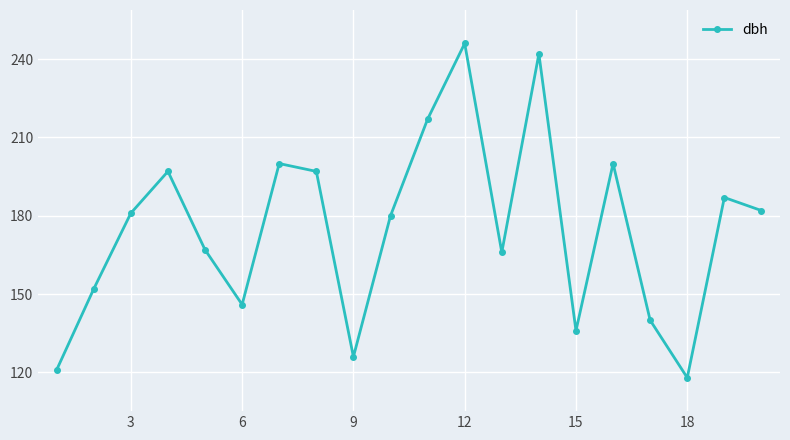

Reading left to right, what are all the values shown in this chart?

121	152	181	197	167	146	200	197	126	180	217	246	166	242	136	200	140	118	187	182